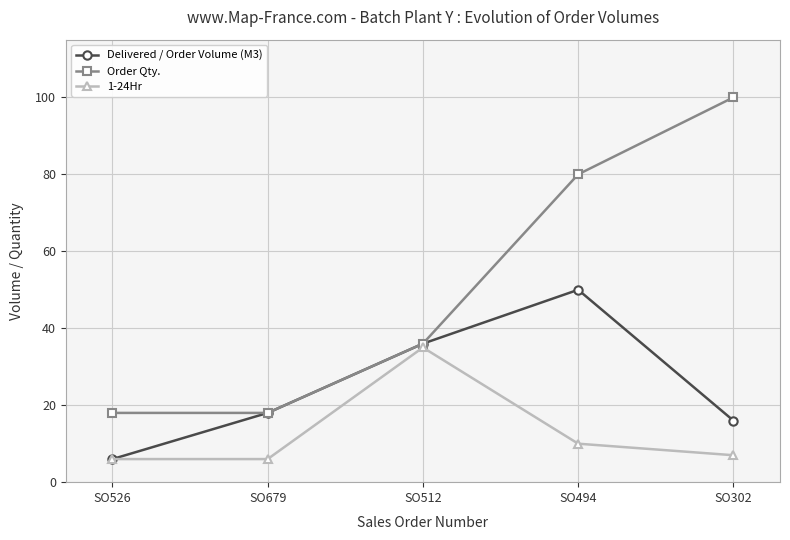

What is the total value across all series at SO302?

123